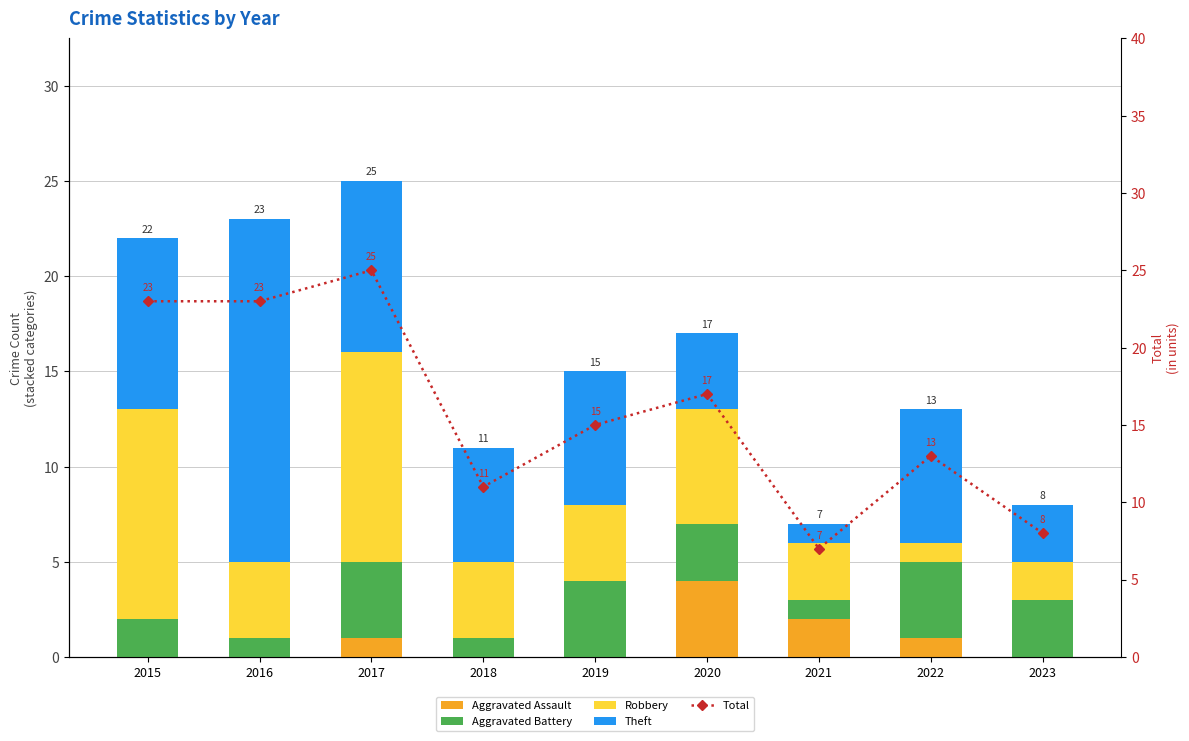

Reading left to right, what are all the values shown in this chart?

Aggravated Assault: 2015=0	2016=0	2017=1	2018=0	2019=0	2020=4	2021=2	2022=1	2023=0
Aggravated Battery: 2015=2	2016=1	2017=4	2018=1	2019=4	2020=3	2021=1	2022=4	2023=3
Robbery: 2015=11	2016=4	2017=11	2018=4	2019=4	2020=6	2021=3	2022=1	2023=2
Theft: 2015=9	2016=18	2017=9	2018=6	2019=7	2020=4	2021=1	2022=7	2023=3
Total: 2015=23	2016=23	2017=25	2018=11	2019=15	2020=17	2021=7	2022=13	2023=8